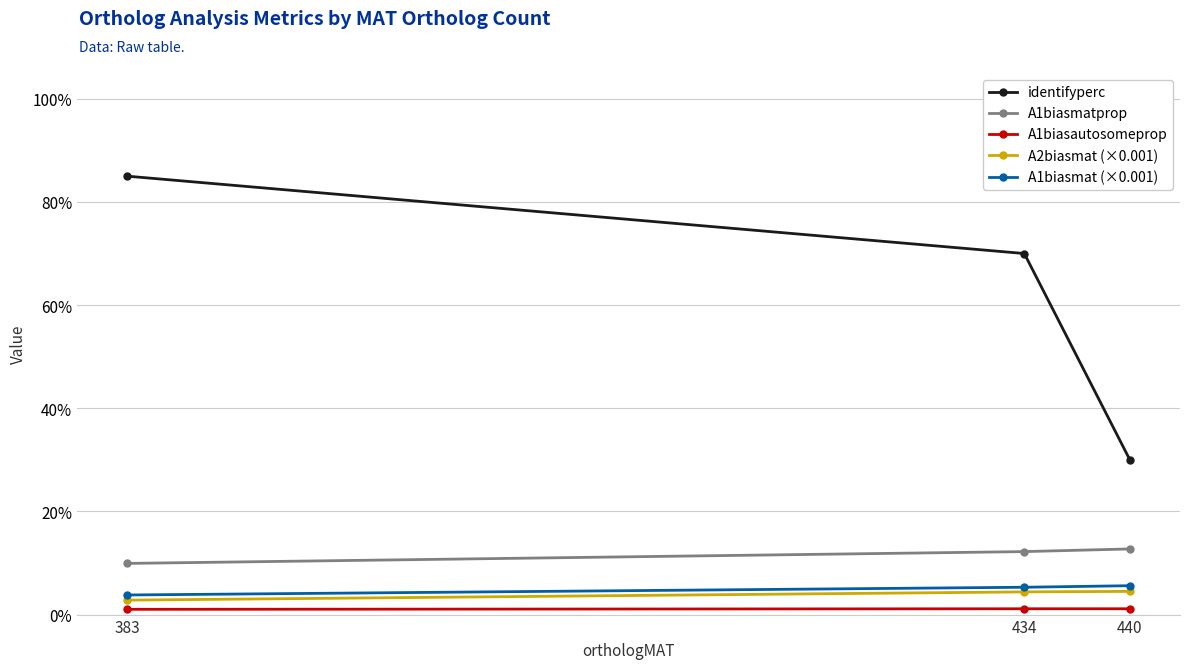

What is the value of the A1biasmatprop point at the 1st from the left?

0.1